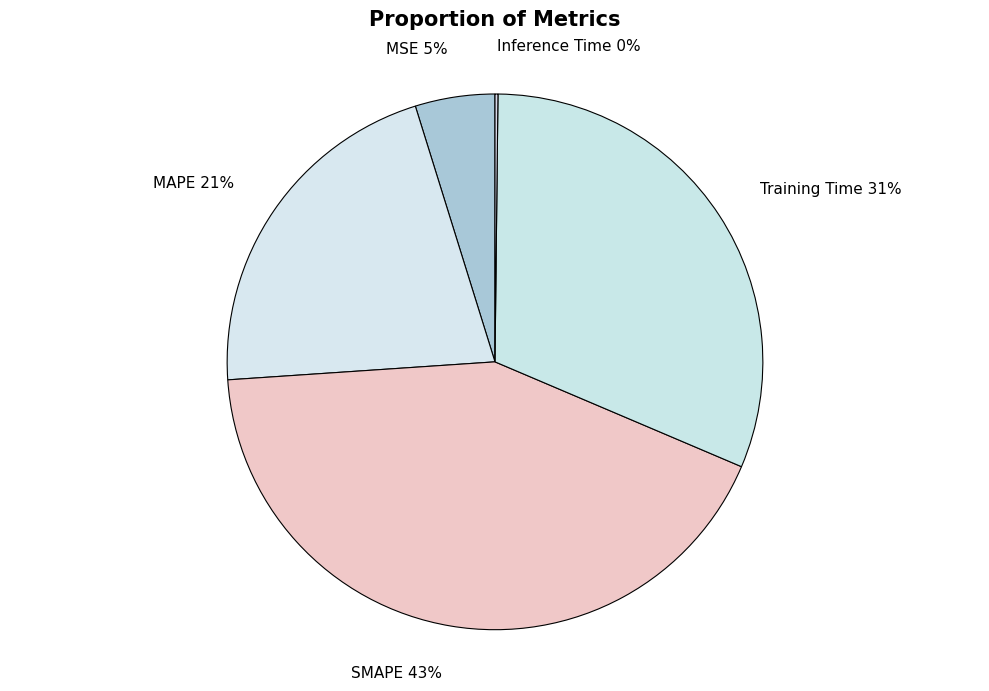

To the nearest percent, what is the difference between the Training Time and MSE slice percentages?

26%